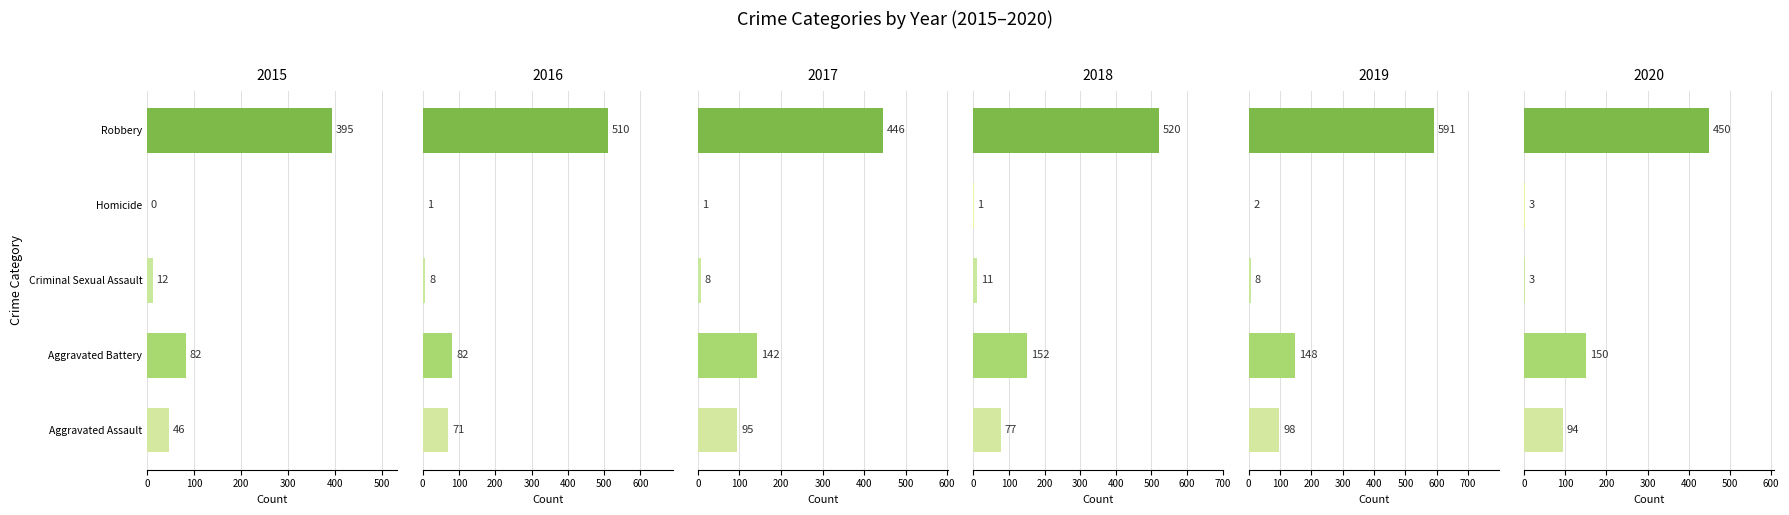

What is the maximum value shown in the chart?

591